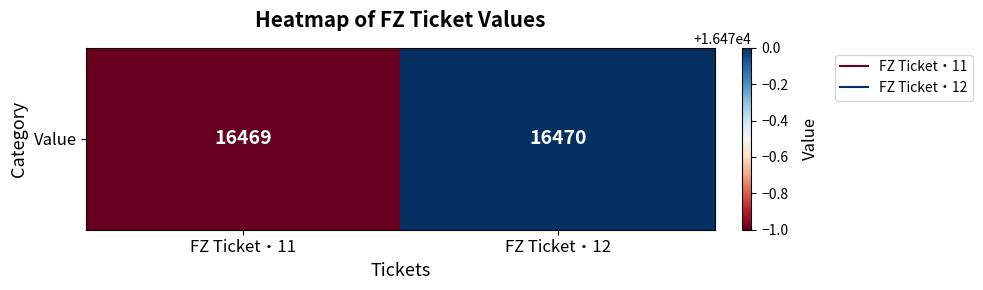

Count the number of data series in this chart.

1